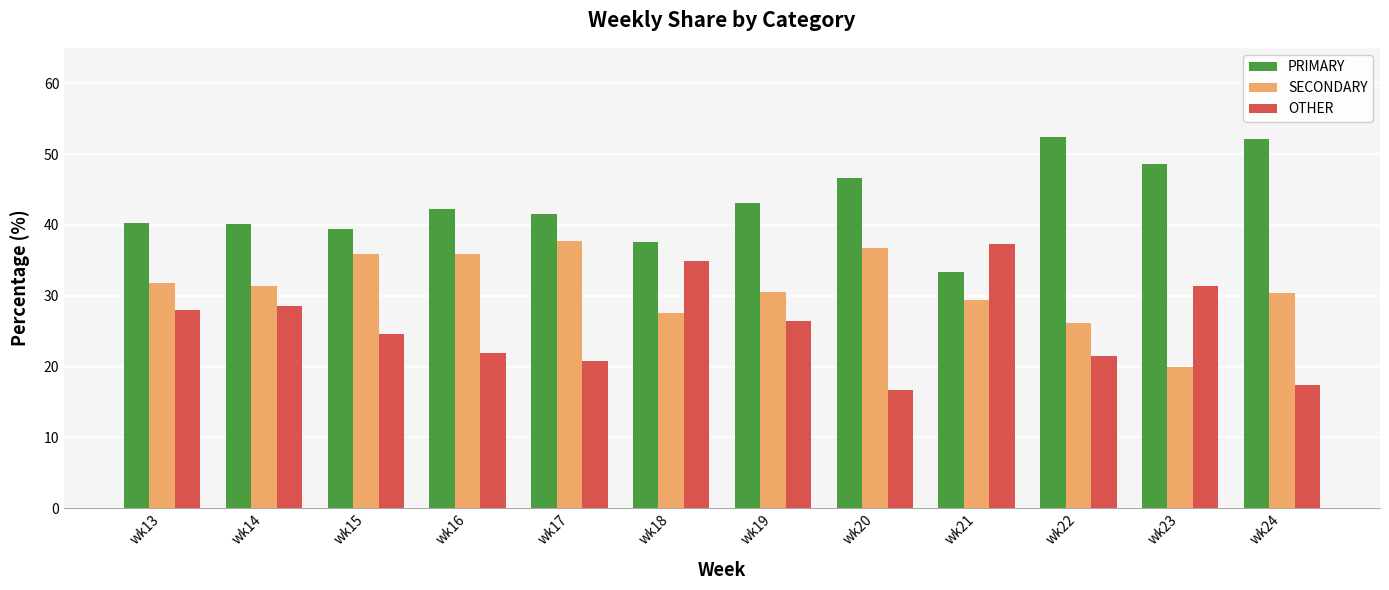

How many groups of bars are there?

12